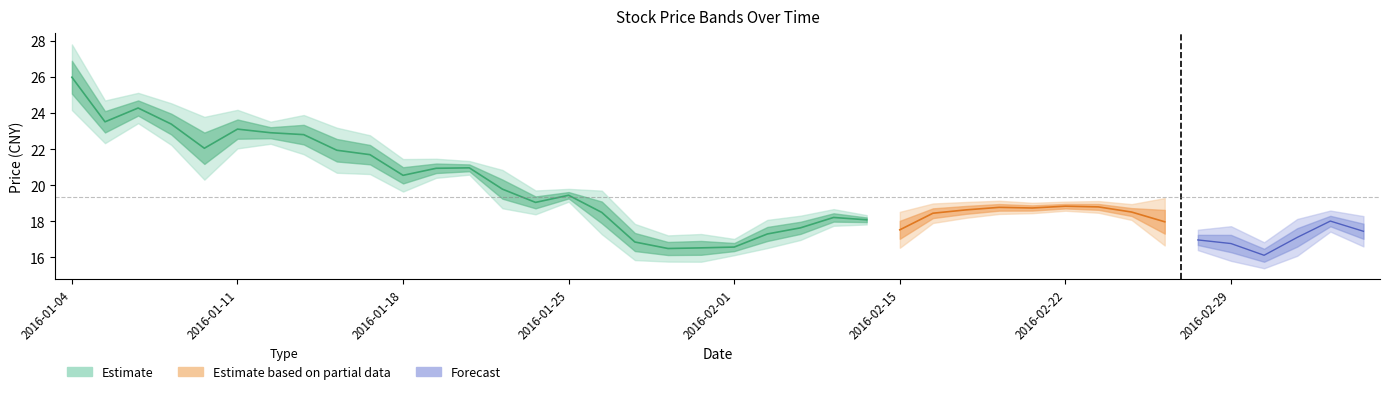

What is the label of the 30th point from the left?

2016-02-19